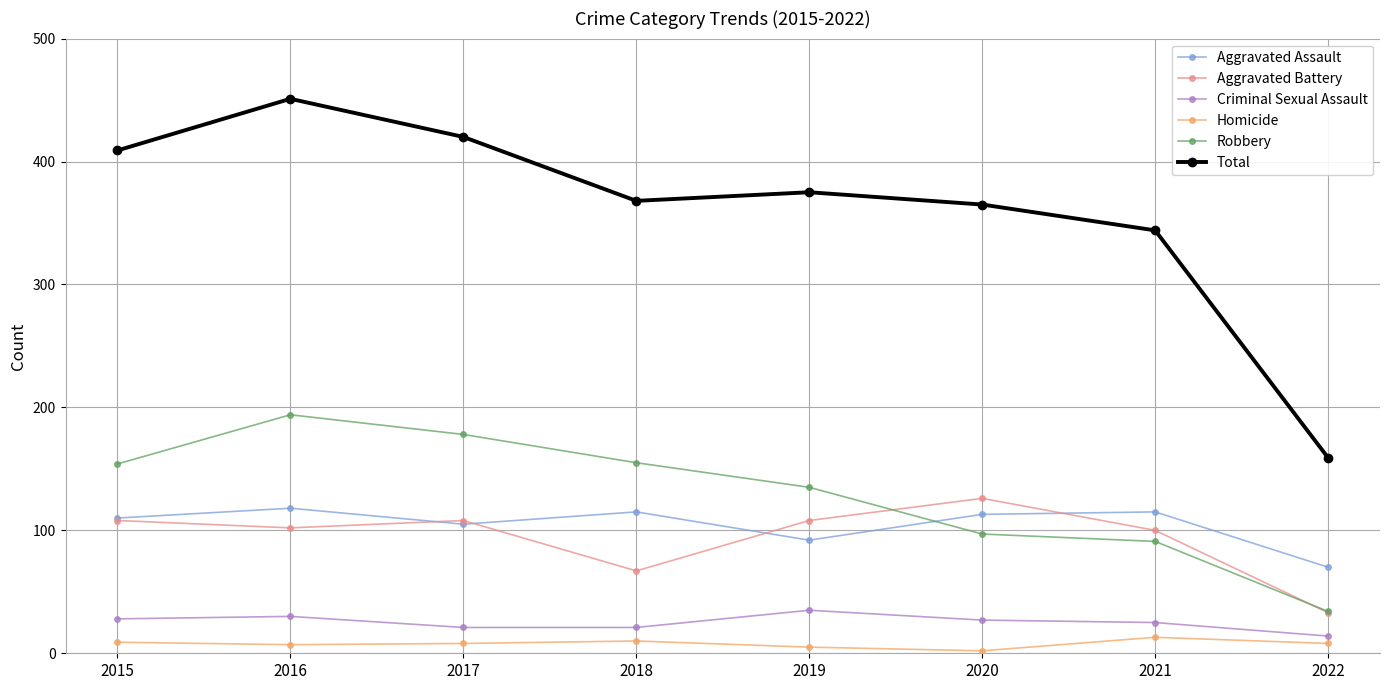

Which category has the highest value across all series?

2016